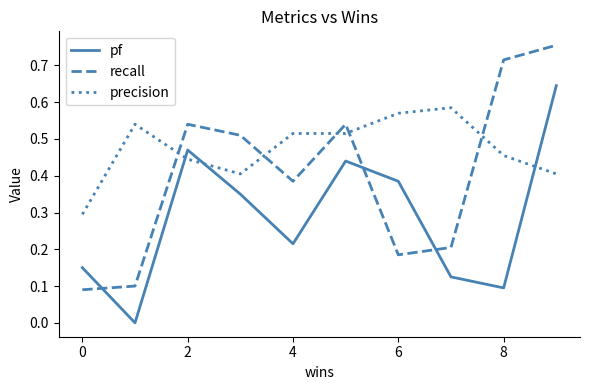

Which series has the largest range (max minus min)?

recall